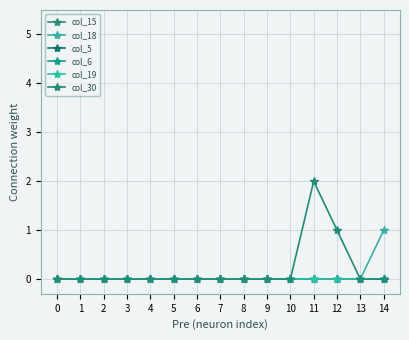

Is this an area chart (filled region under the line)?

No